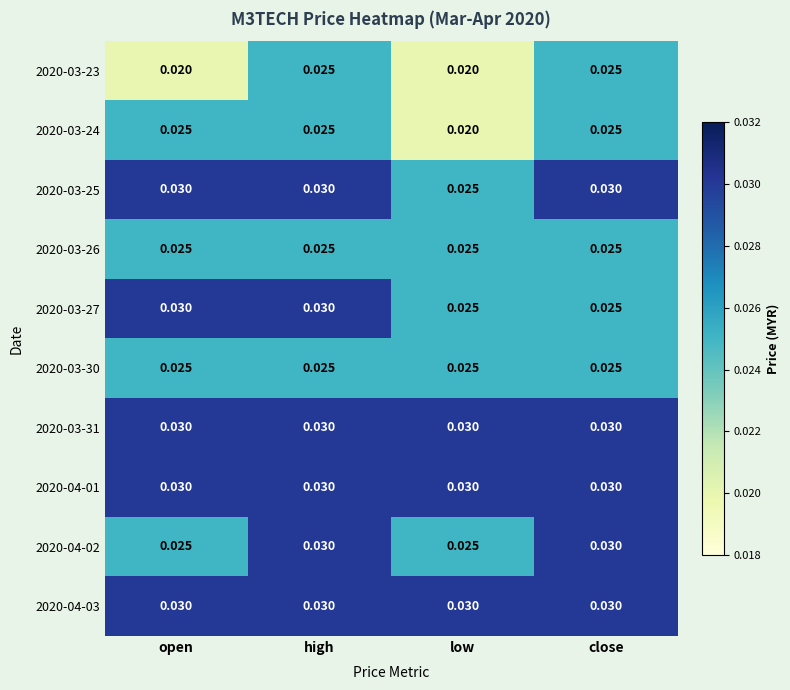

Is the value of 2020-03-25 at high greater than the value of 2020-03-27 at close?

Yes